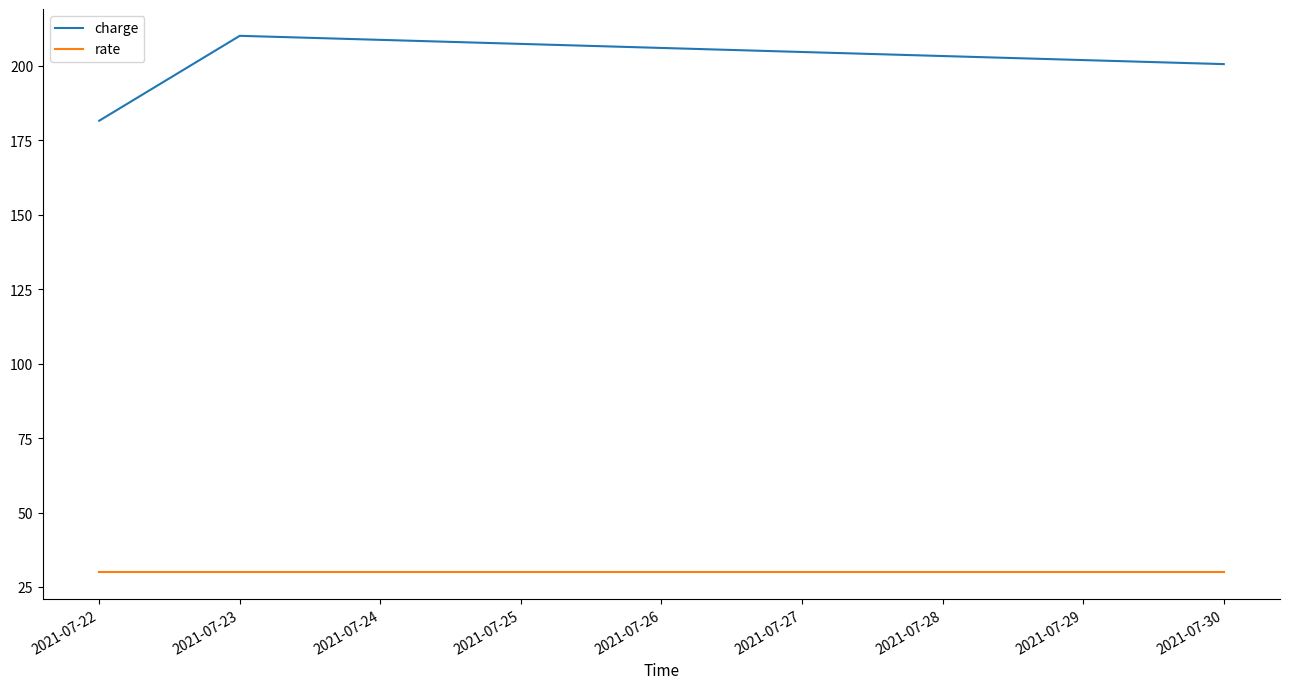

What is the spread (max minus min) of values at 2021-07-23?

180.0